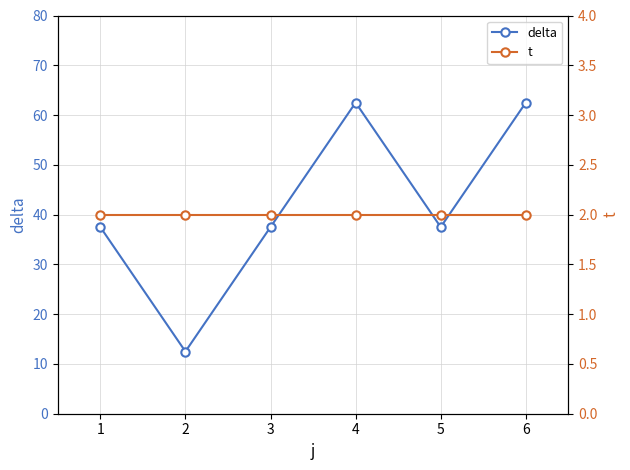

Rank the categories by delta value from highest to lowest.

4, 6, 1, 3, 5, 2